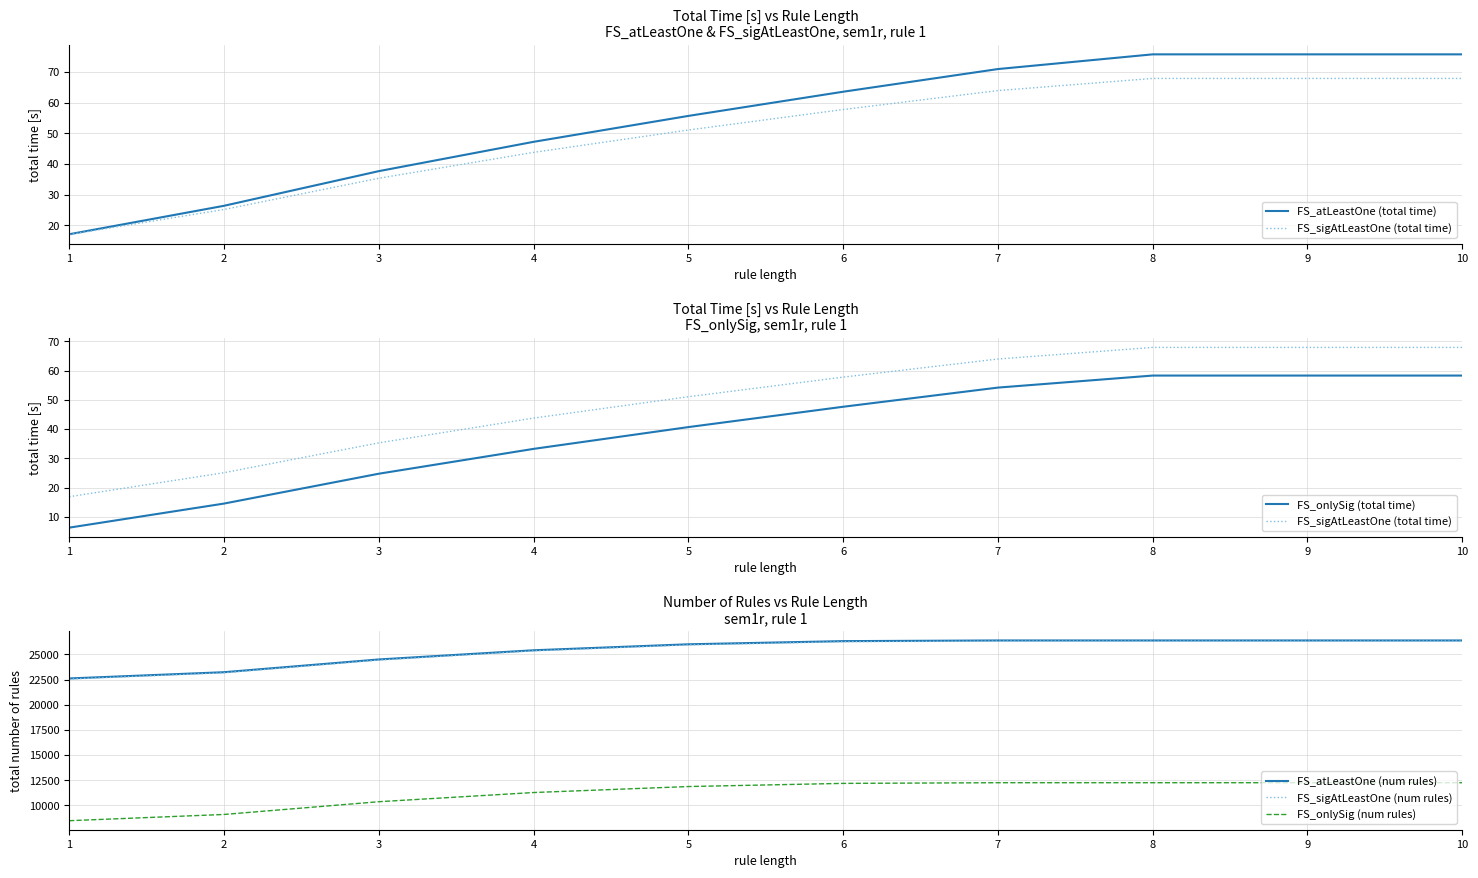

How many data points in FS_sigAtLeastOne (num rules) are less than 26254?

5